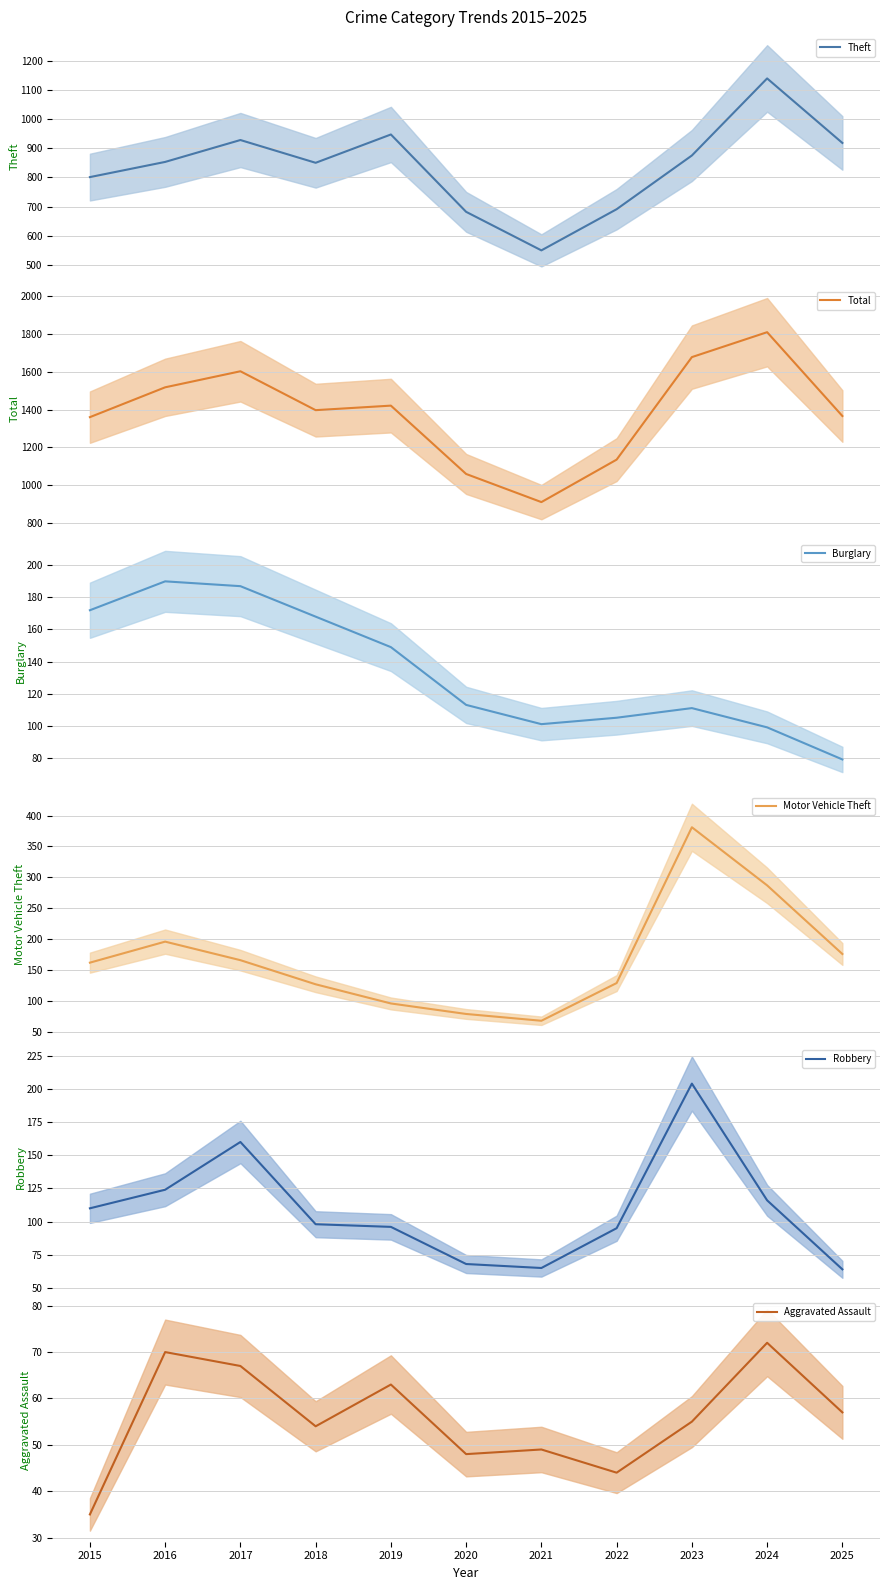

What is the total value across all series at 2025?

2660